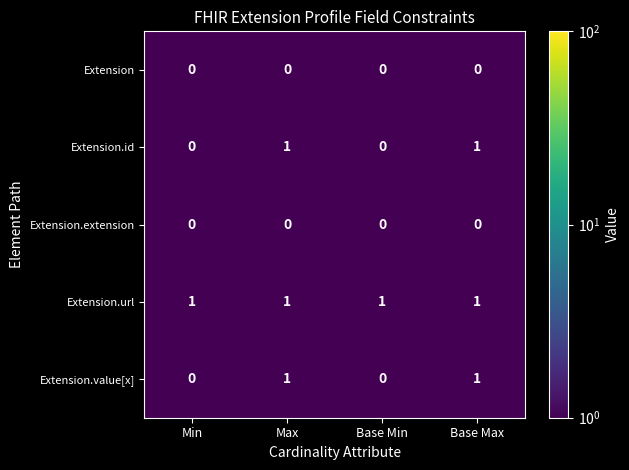

Reading left to right, extract all data points from this chart.

Extension: Min=0	Max=0	Base Min=0	Base Max=0
Extension.id: Min=0	Max=1	Base Min=0	Base Max=1
Extension.extension: Min=0	Max=0	Base Min=0	Base Max=0
Extension.url: Min=1	Max=1	Base Min=1	Base Max=1
Extension.value[x]: Min=0	Max=1	Base Min=0	Base Max=1